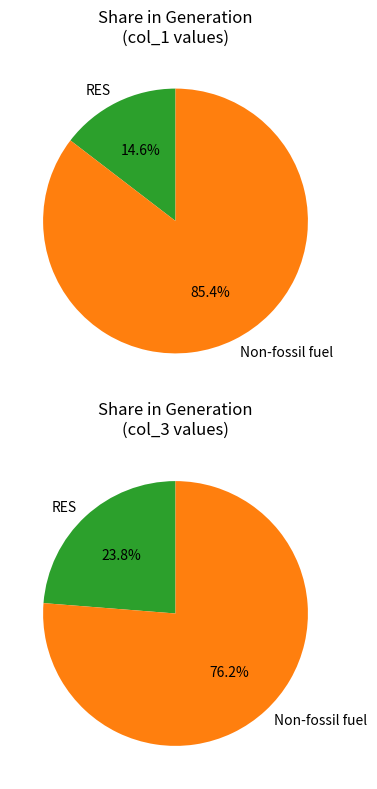

True or false: Share of Non-fossil fuel (Hydro, Nuclear) accounts for 76% of the total.

False